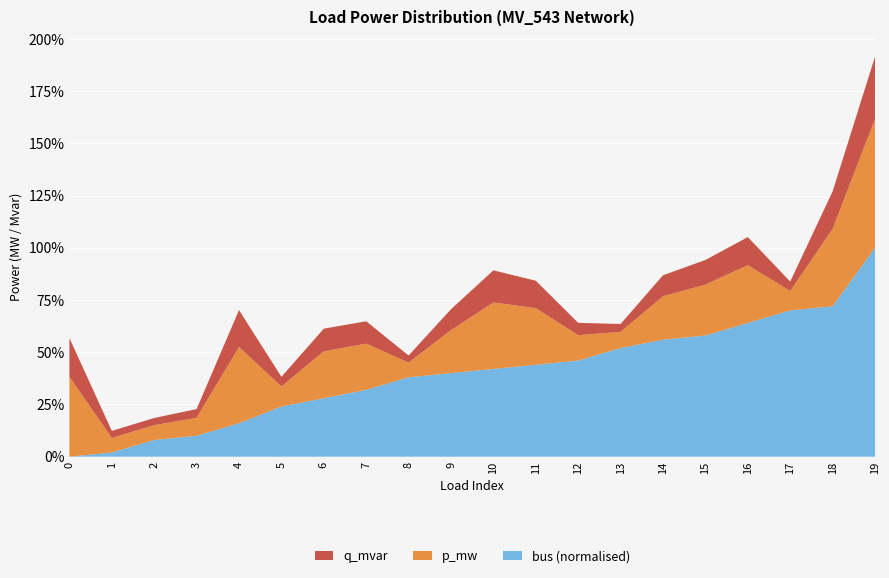

Reading right to left, extract all data points from this chart.

p_mw: 19=0.6	18=0.4	17=0.1	16=0.3	15=0.2	14=0.2	13=0.1	12=0.1	11=0.3	10=0.3	9=0.2	8=0.1	7=0.2	6=0.2	5=0.1	4=0.4	3=0.1	2=0.1	1=0.1	0=0.4
q_mvar: 19=0.3	18=0.2	17=0.0	16=0.1	15=0.1	14=0.1	13=0.0	12=0.1	11=0.1	10=0.2	9=0.1	8=0.0	7=0.1	6=0.1	5=0.0	4=0.2	3=0.0	2=0.0	1=0.0	0=0.2
bus_norm: 19=1.0	18=0.7	17=0.7	16=0.6	15=0.6	14=0.6	13=0.5	12=0.5	11=0.4	10=0.4	9=0.4	8=0.4	7=0.3	6=0.3	5=0.2	4=0.2	3=0.1	2=0.1	1=0.0	0=0.0